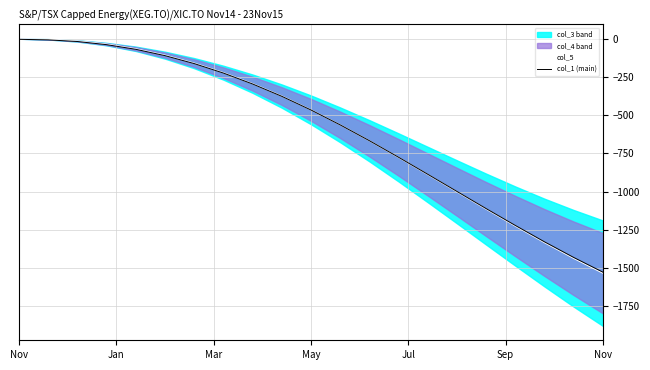

Reading left to right, transcribe all the data shown in this chart.

col_5: 0.0	-3.7	-14.5	-35.2	-65.8	-107.5	-159.7	-222.0	-293.9	-375.0	-465.0	-563.0	-667.0	-776.0	-888.0	-1001.0	-1114.0	-1225.0	-1333.0	-1436.0	-1533.0
col_1 (main): -3.8	-7.4	-18.1	-38.7	-69.1	-110.6	-162.4	-224.4	-295.8	-376.4	-465.9	-563.3	-666.6	-774.9	-886.2	-998.5	-1110.7	-1220.9	-1328.1	-1430.2	-1526.3